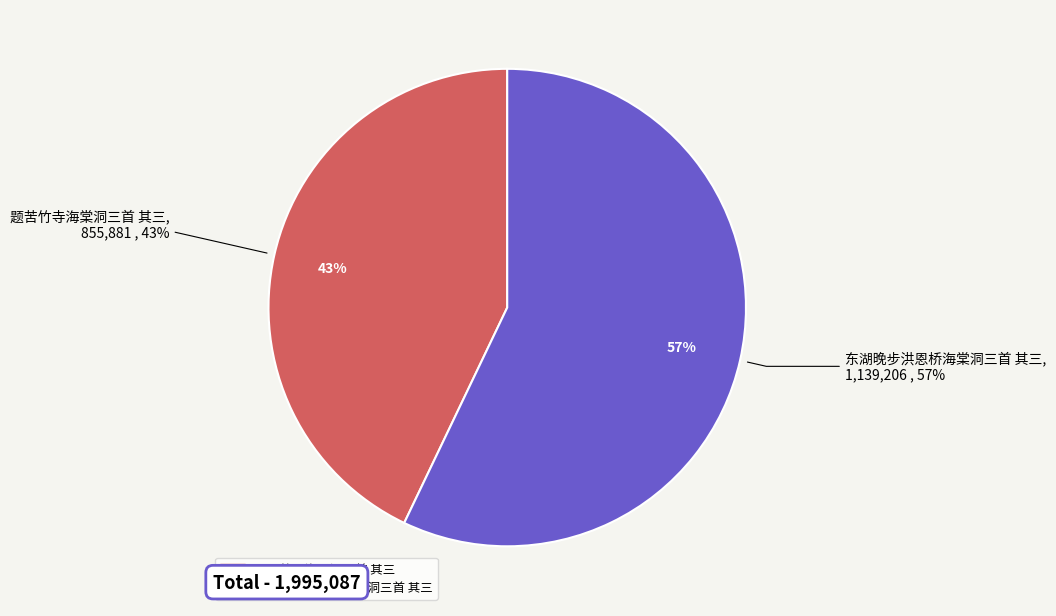

What percentage is the 东湖晚步洪恩桥海棠洞三首 其三 slice, to the nearest percent?

57%